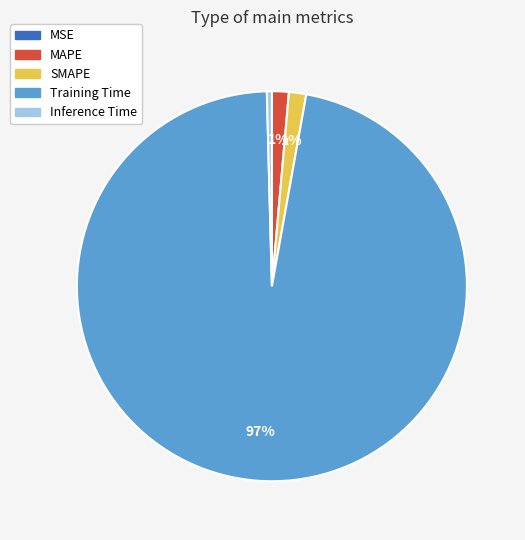

Between MAPE and Training Time, which is larger?

Training Time